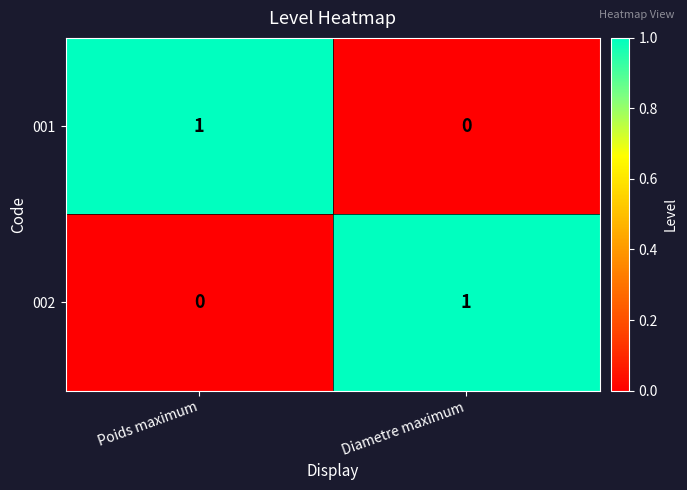

How many positive values does the 001 series have?

1